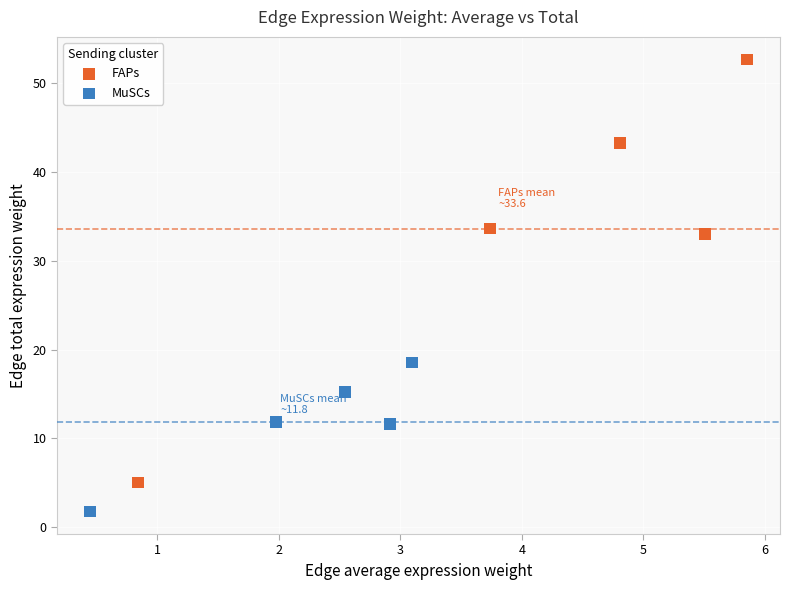

Which series contains the lowest Y value?

MuSCs